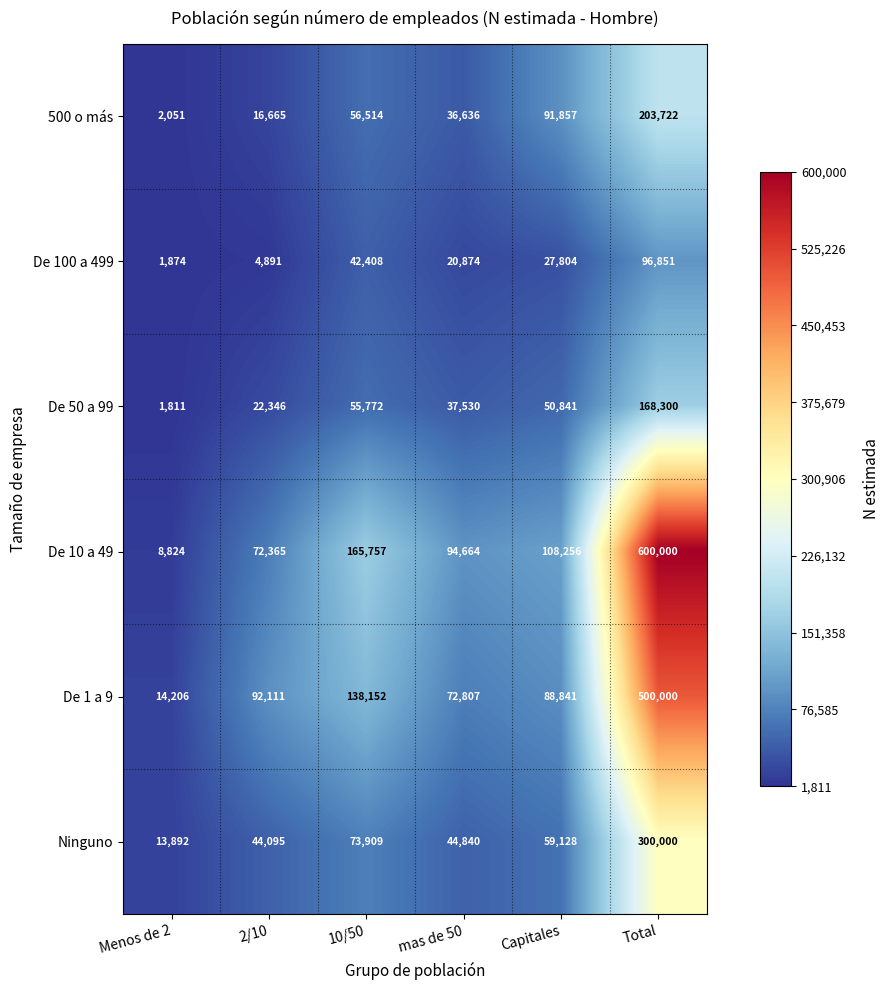

Where does the De 100 a 499 series first go above 27804?

10/50